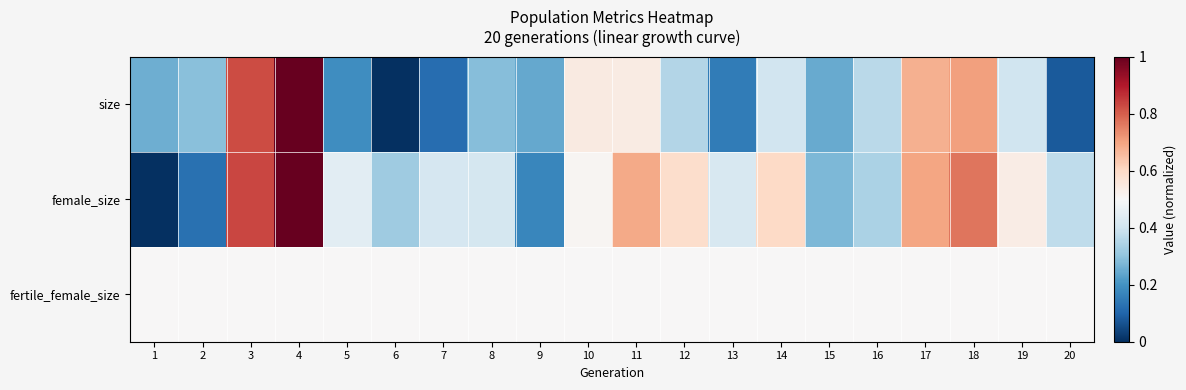

Which category has the lowest value across all series?

6